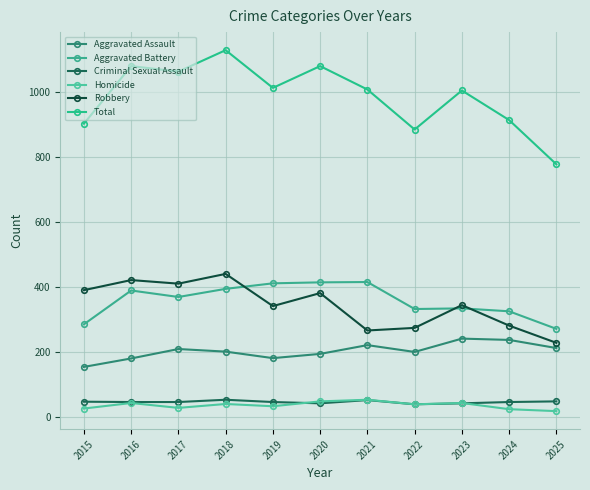

What is the value of the Homicide point at the 5th from the left?

33